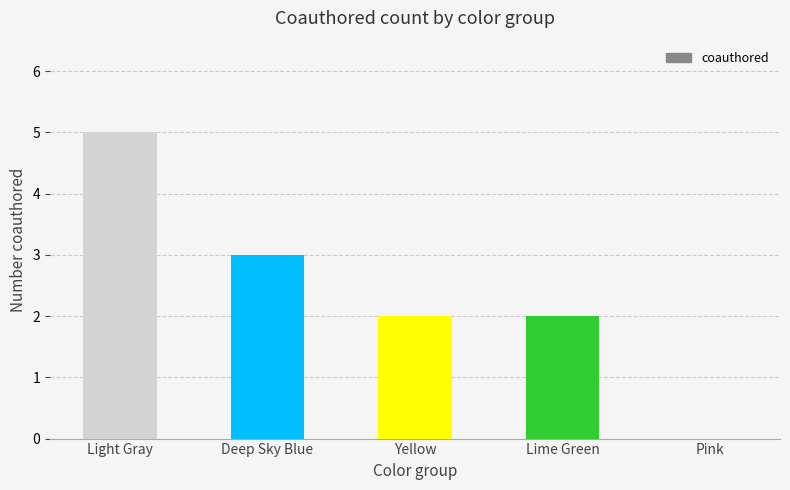

What is the greatest value displayed?

5